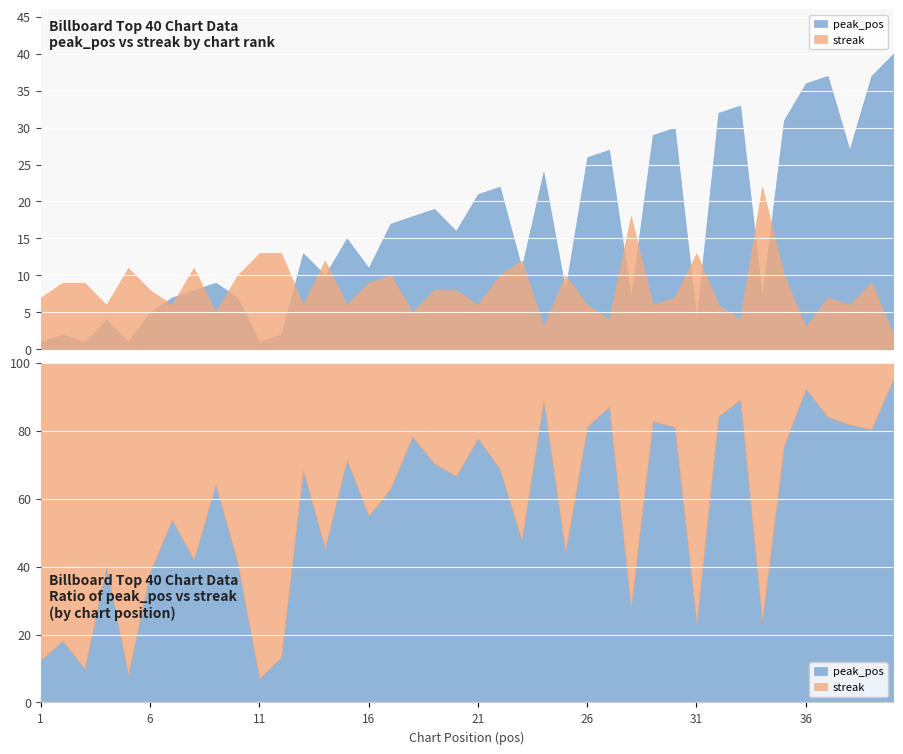

What is the greatest value displayed?

40